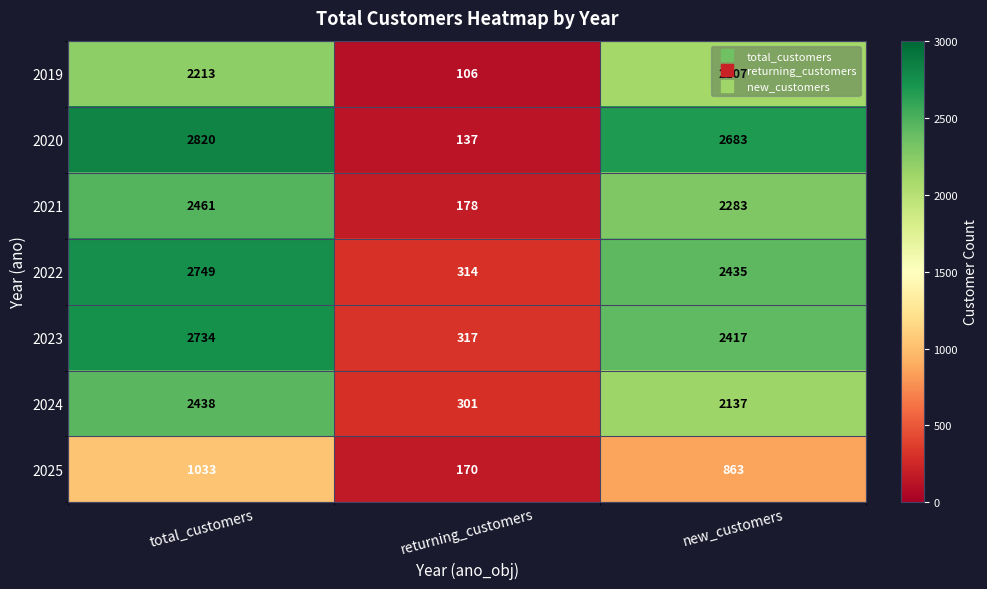

Rank the series by their maximum value, from highest to lowest.

2020, 2022, 2023, 2021, 2024, 2019, 2025